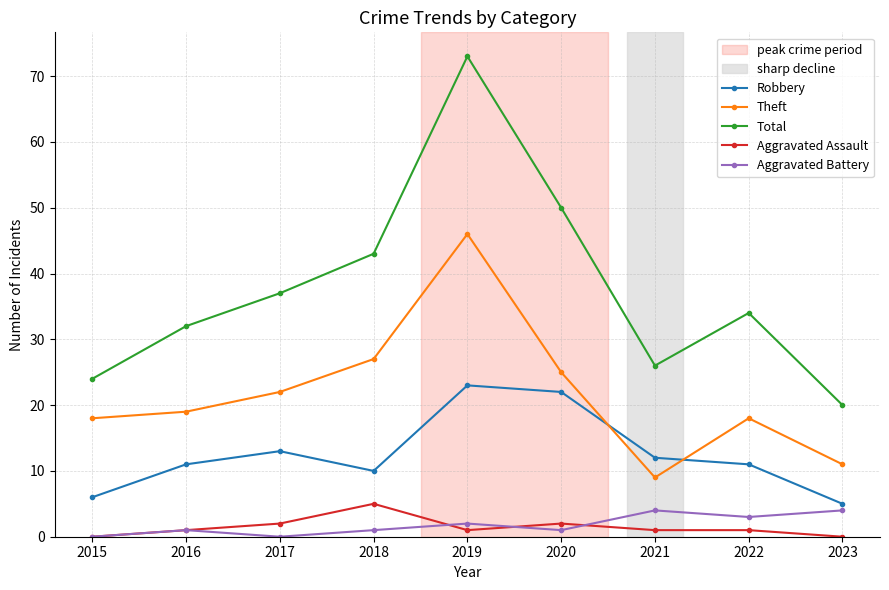

Where is Total nearest to the value 46?

2018